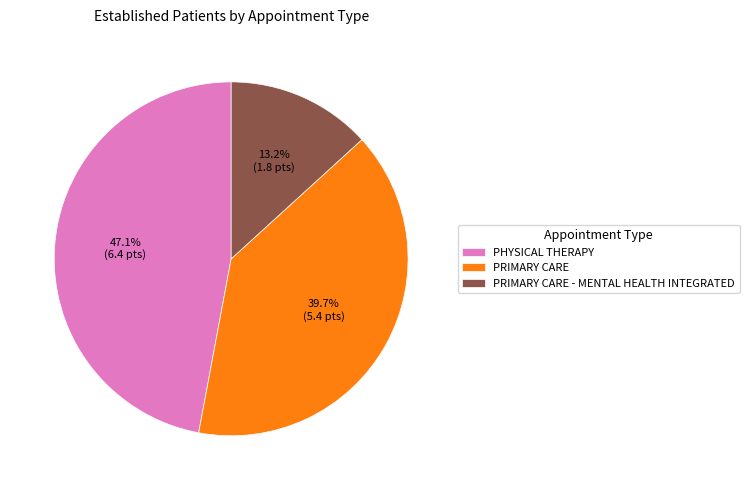

Combined, do PRIMARY CARE - MENTAL HEALTH INTEGRATED and PHYSICAL THERAPY account for over 50%?

Yes